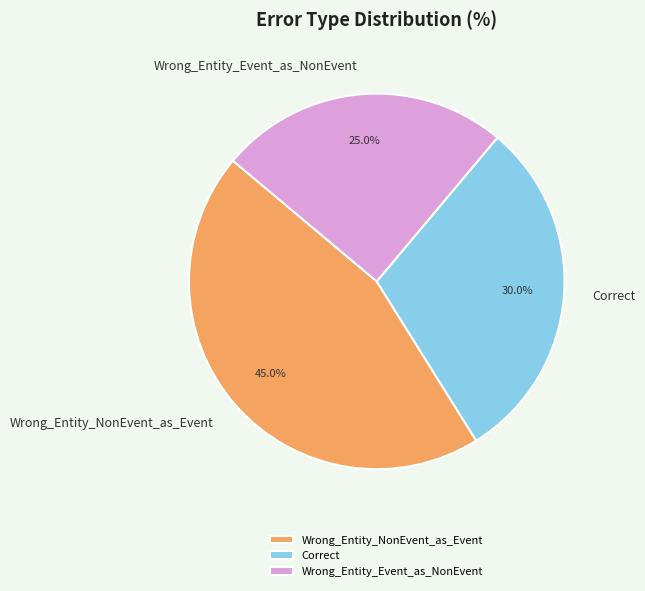

Do Wrong_Entity_NonEvent_as_Event and Wrong_Entity_Event_as_NonEvent together represent more than half of the pie?

Yes